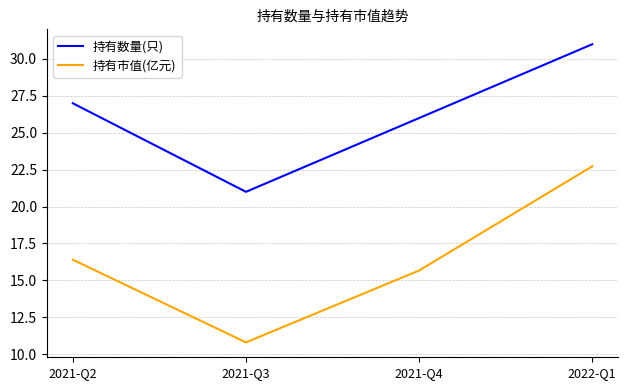

Does the chart have visible grid lines?

Yes